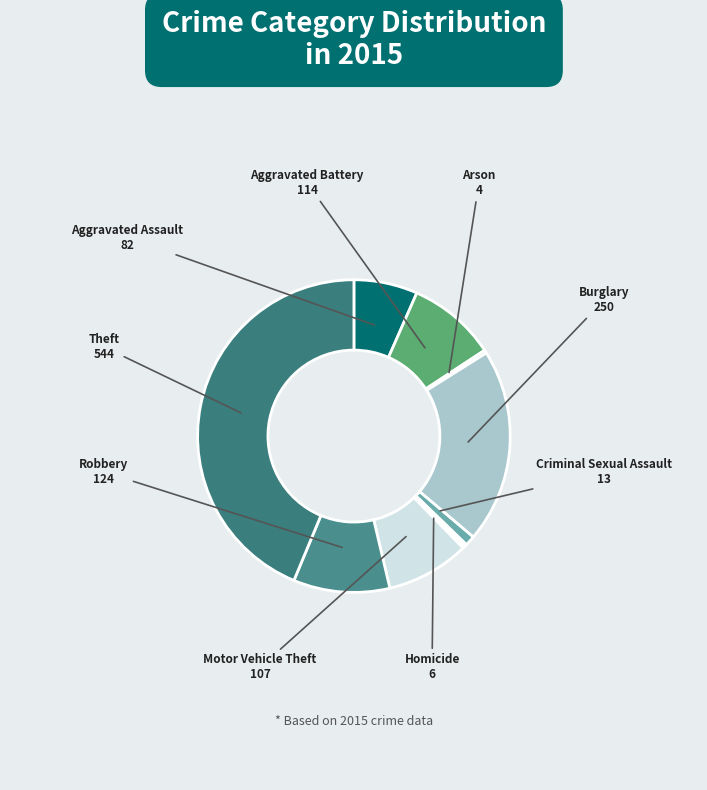

The Burglary slice represents 35% of the pie. True or false?

False